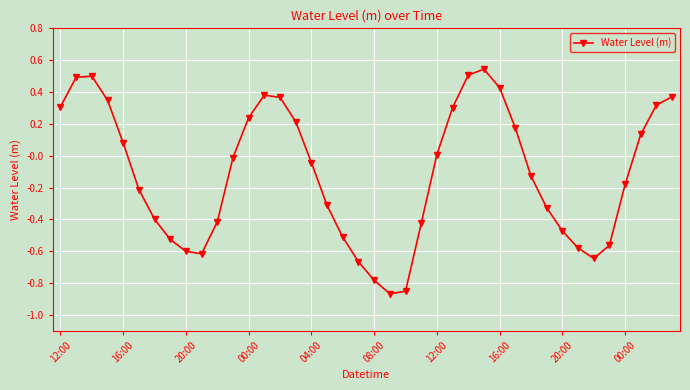

How many points are lower than both their immediate neighbors (excluding endpoints)?

3